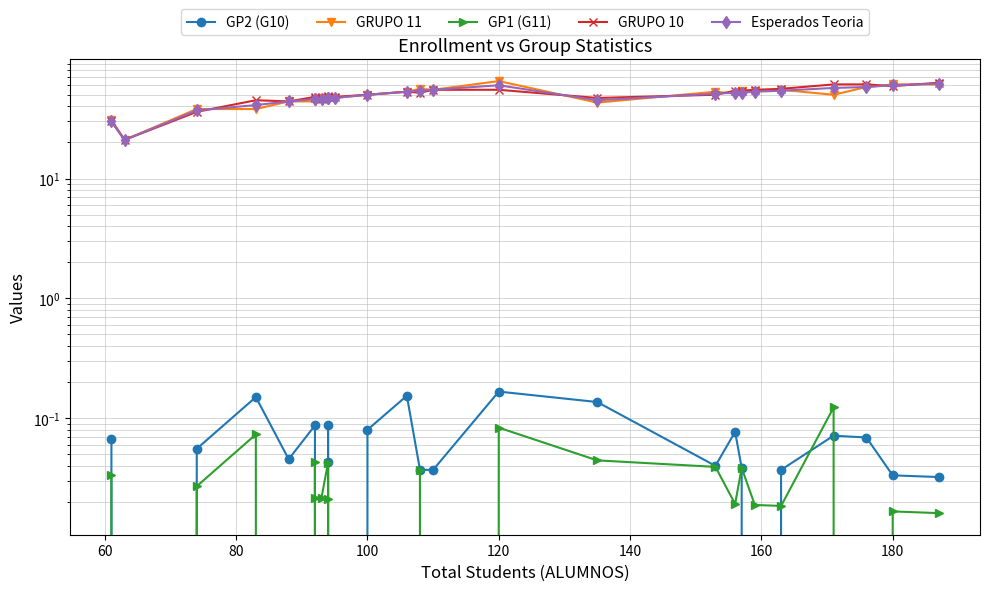

True or false: GP1 (G11) and GRUPO 10 cross at least once.

False